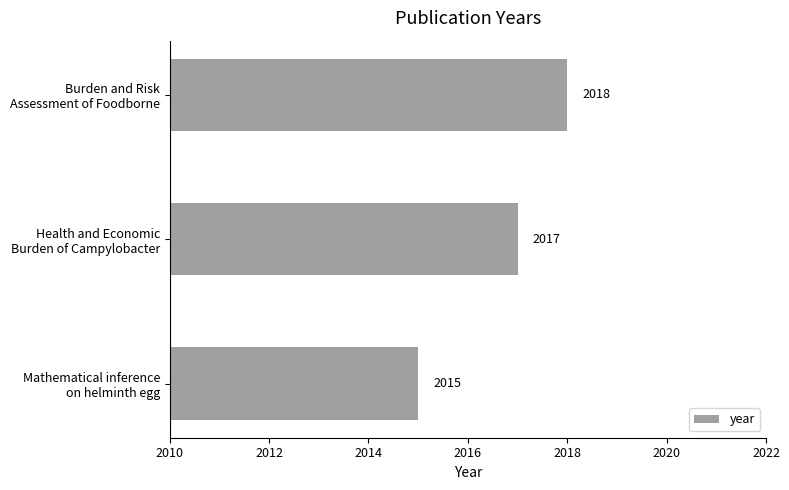

How many values are between 2015 and 2018?

3